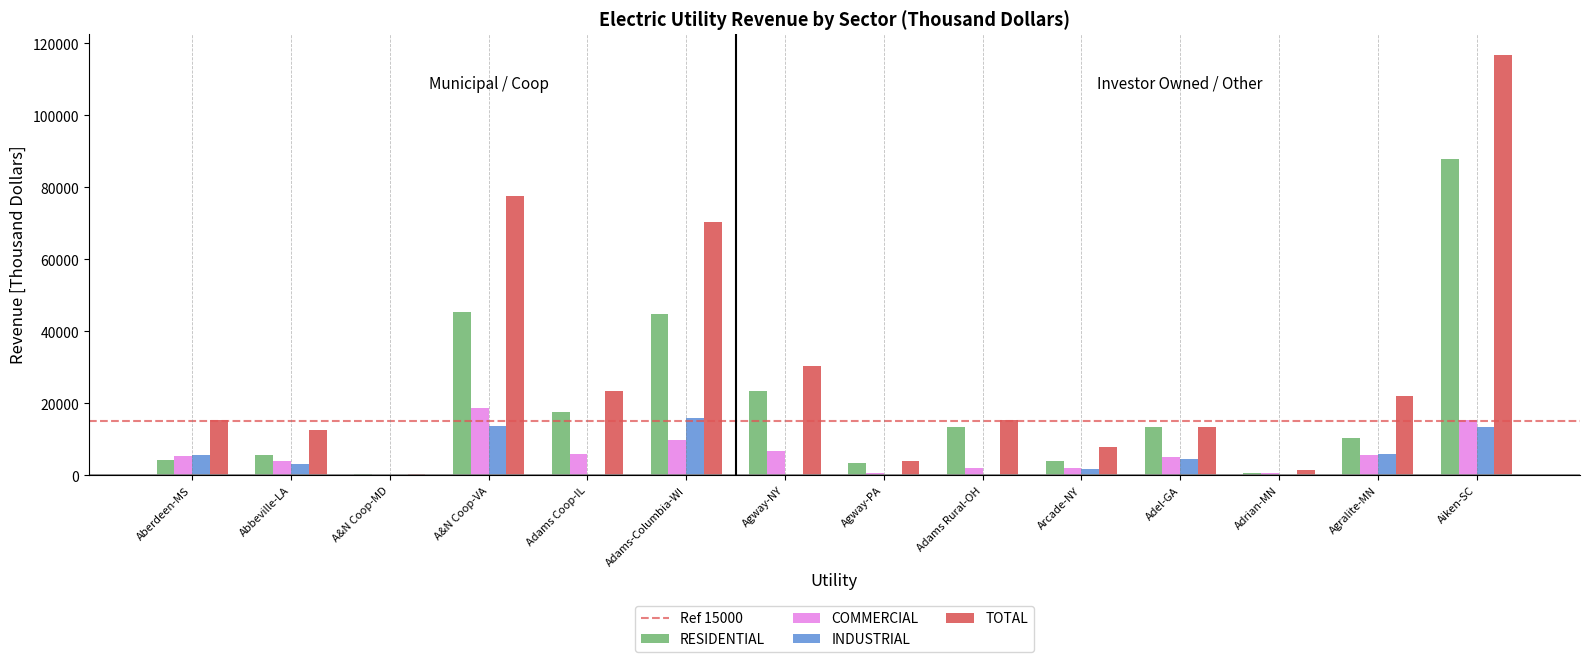

What is the difference between the COMMERCIAL values at Adel-GA and Agralite-MN?

577.0